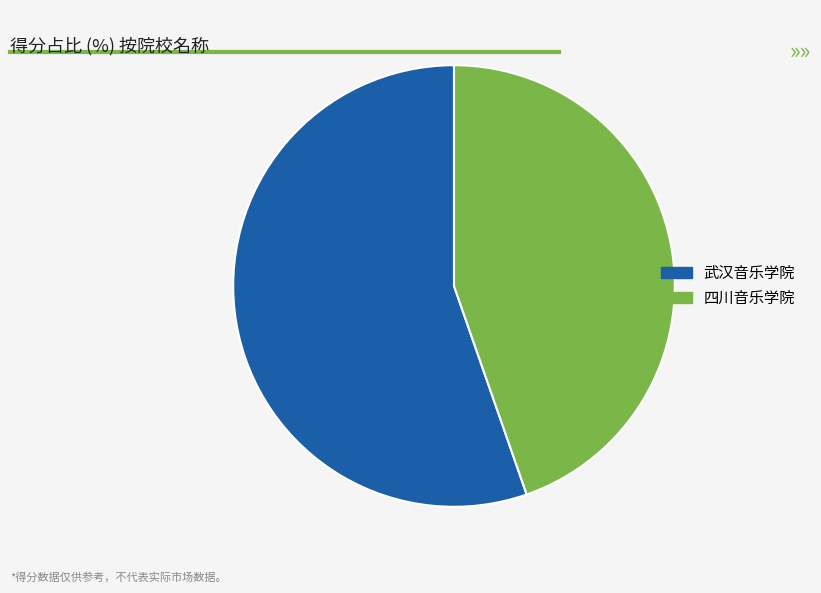

Does any single category account for the majority?

Yes